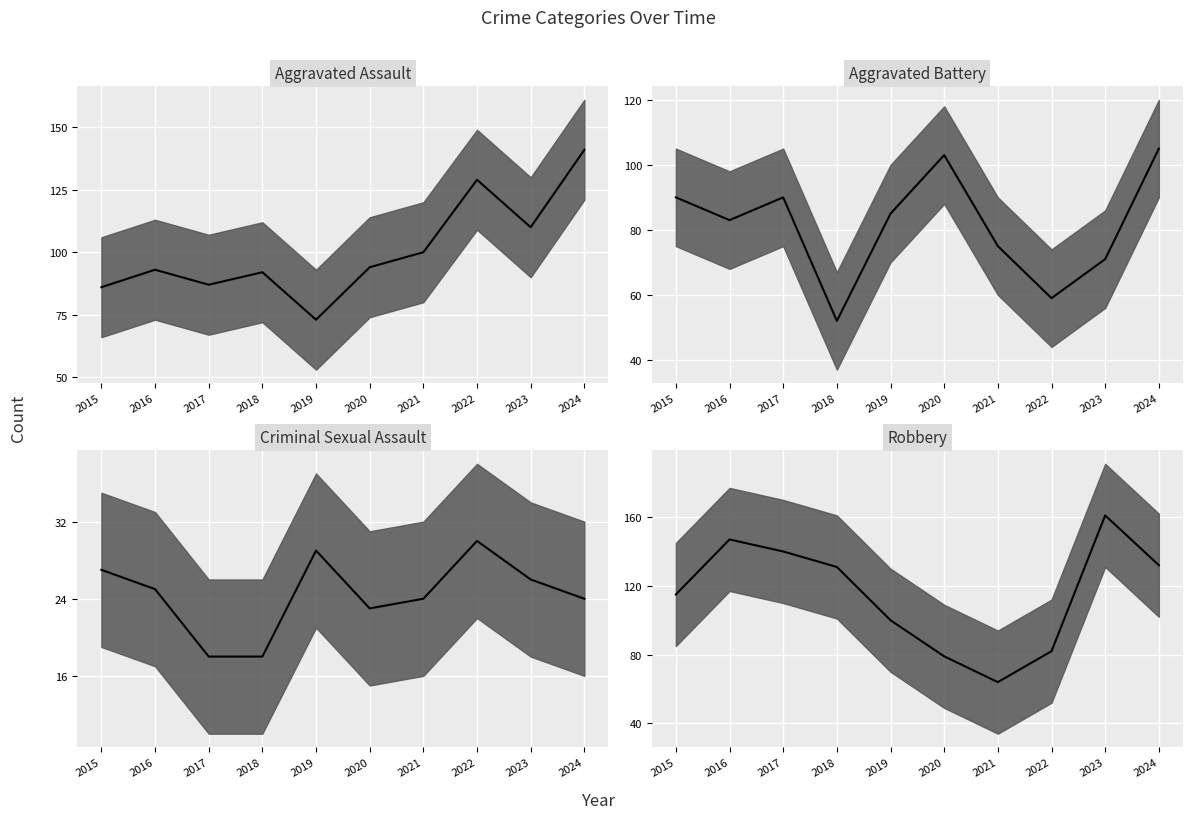

What is the total value across all series at 2020?

299